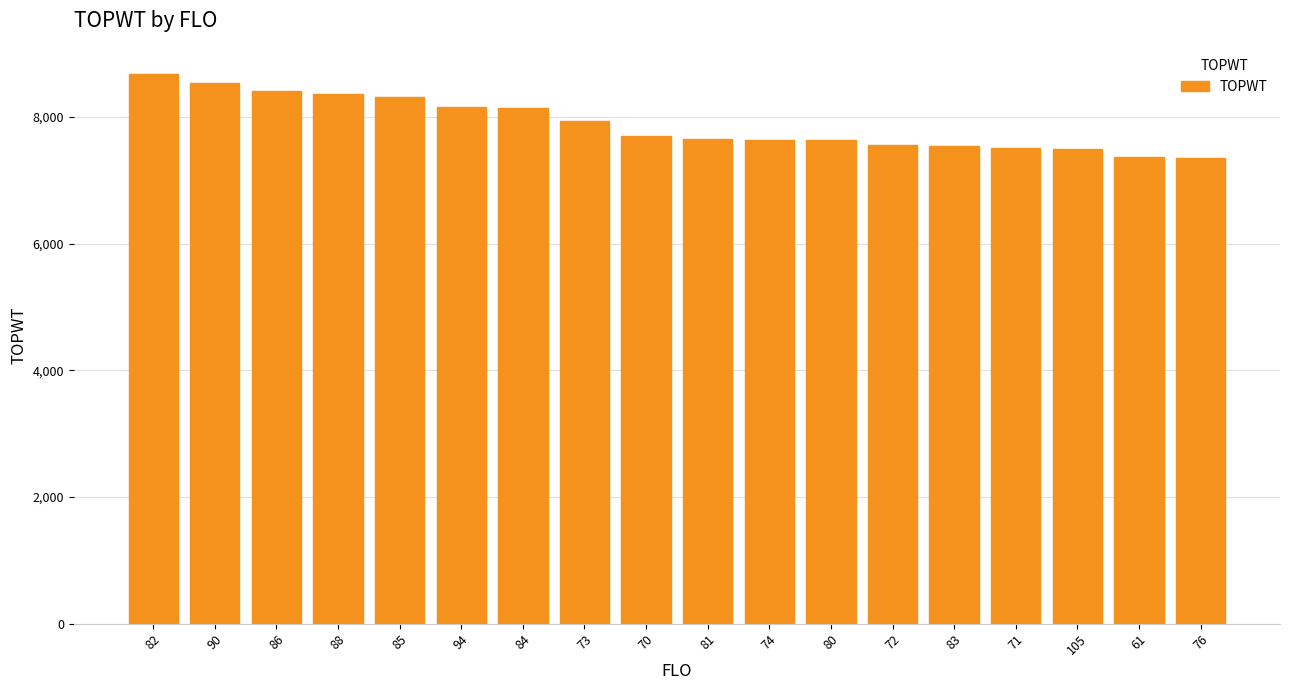

What is the sum of the values at 94 and 88?

16531.0